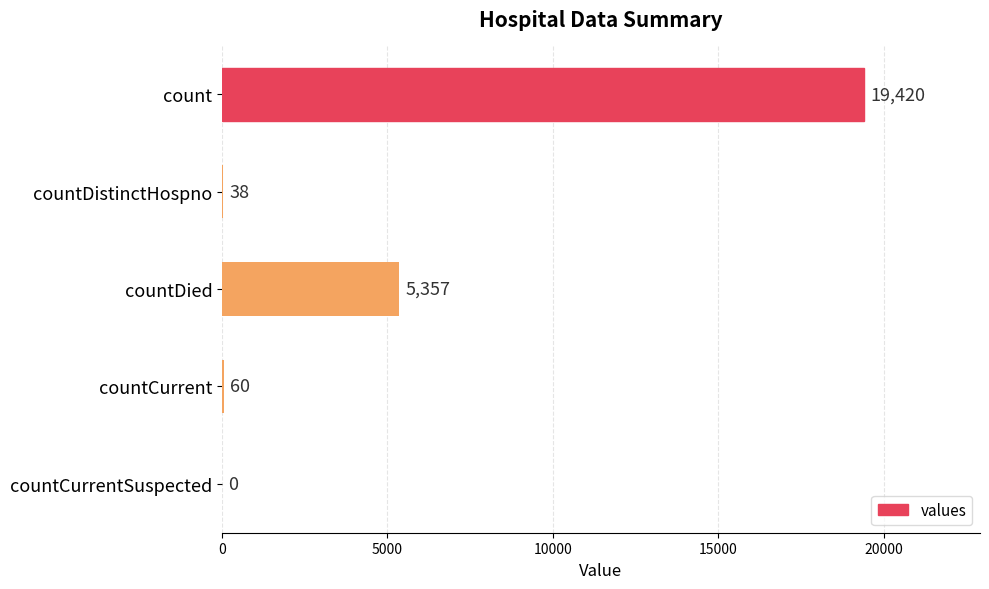

True or false: the data shows 5357 at countDied.

True